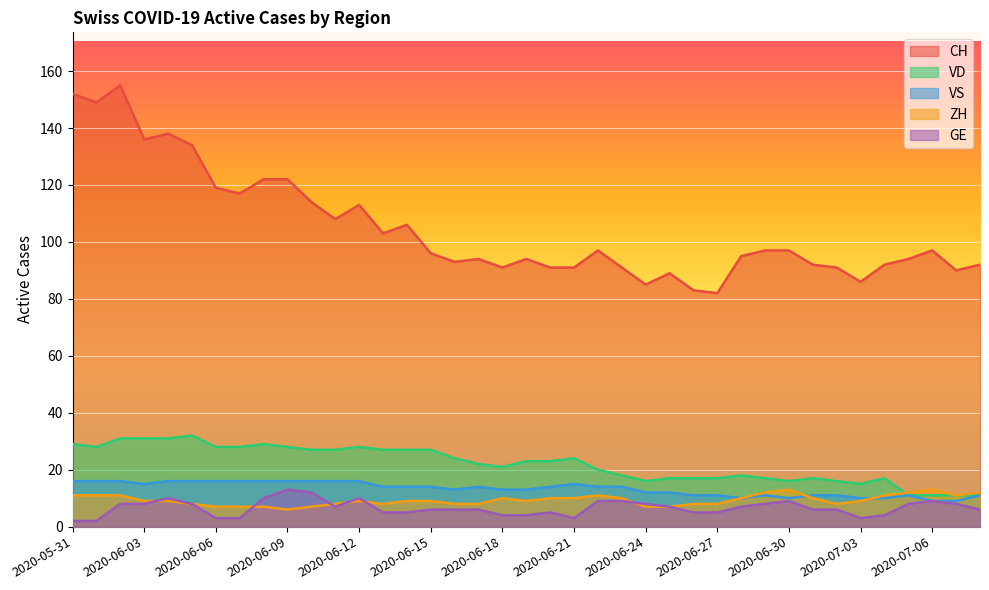

Between 2020-06-24 and 2020-06-28, which series saw the biggest shift?

CH